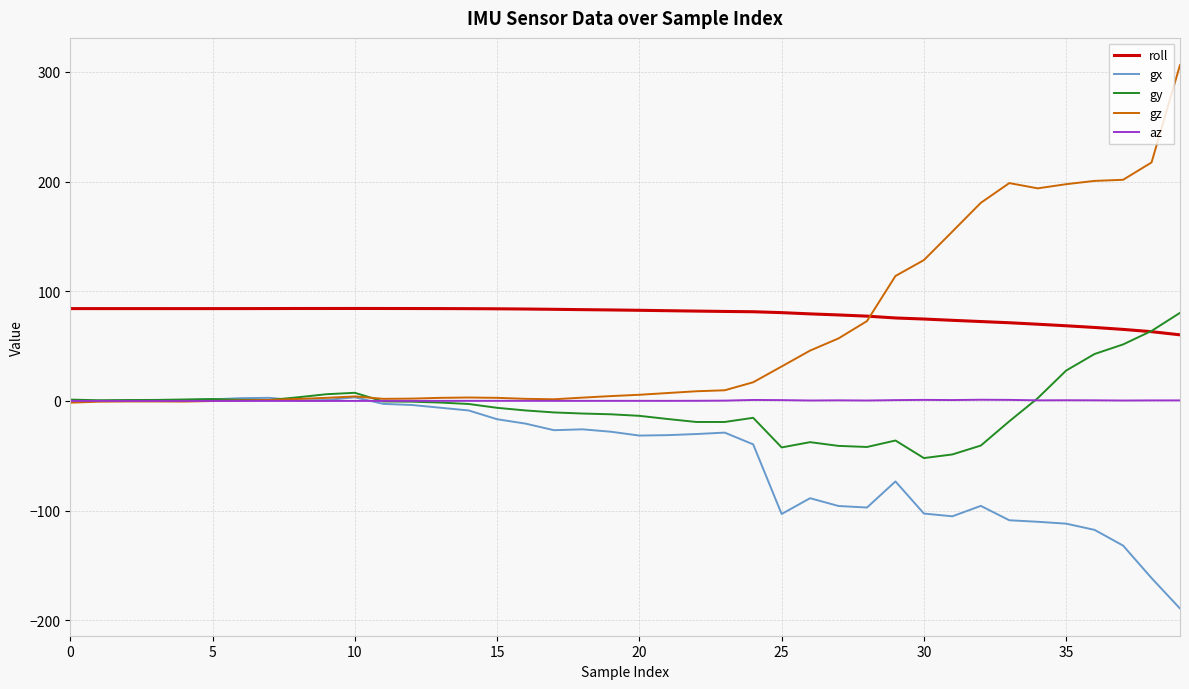

What is the greatest value displayed?

306.2